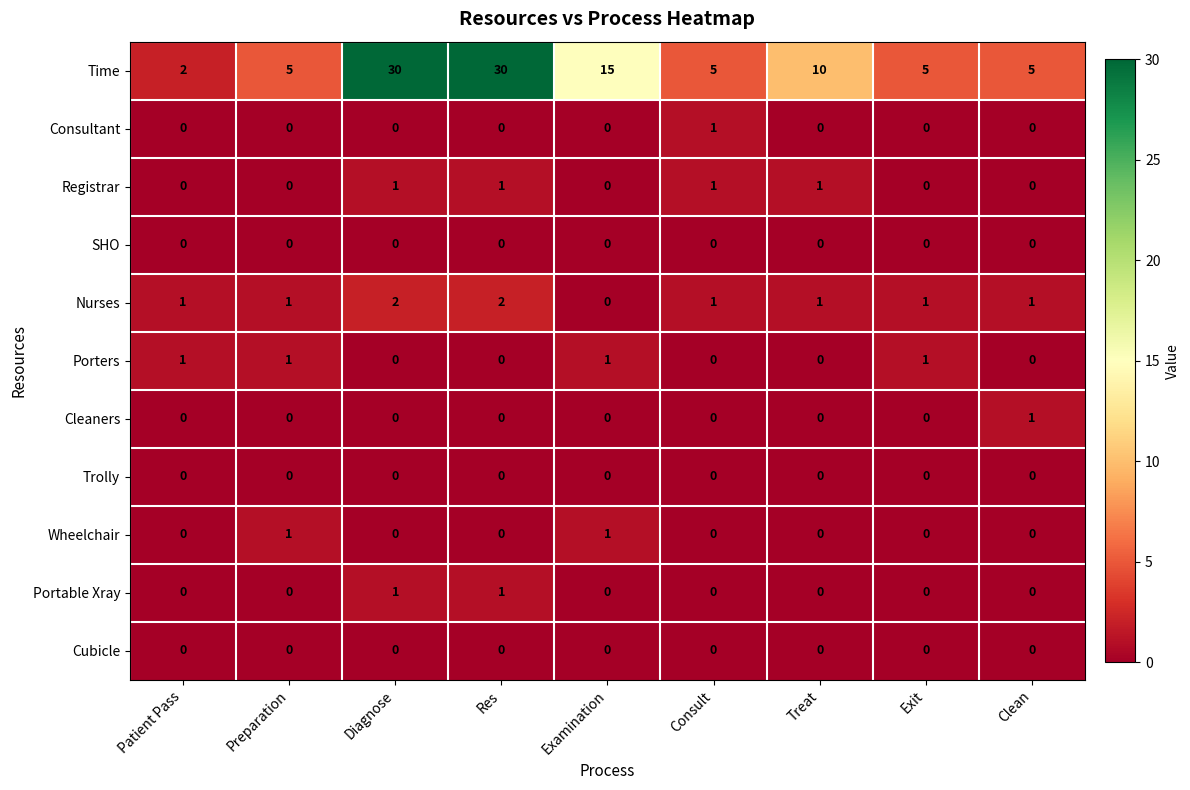

Which series has the largest range (max minus min)?

Time